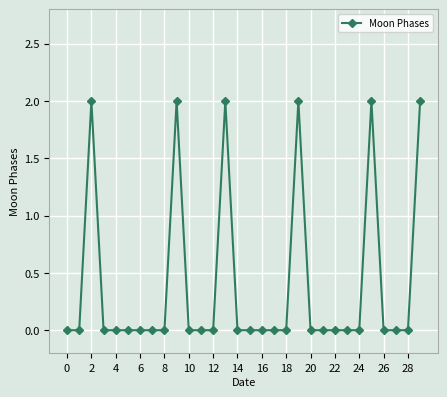

True or false: there are more than 0 points higher than both neighbors.

True